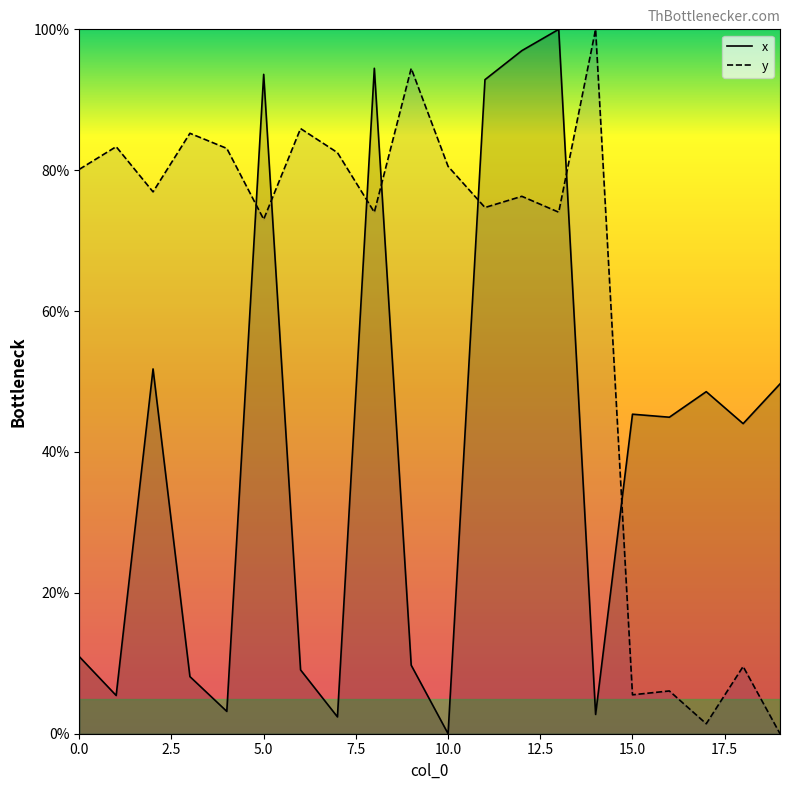

True or false: y has a value of 6.1 at 16.

True